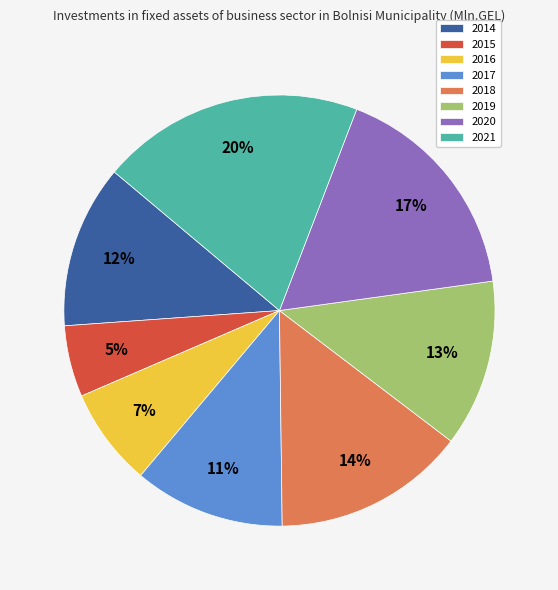

Which has a higher value, 2019 or 2018?

2018